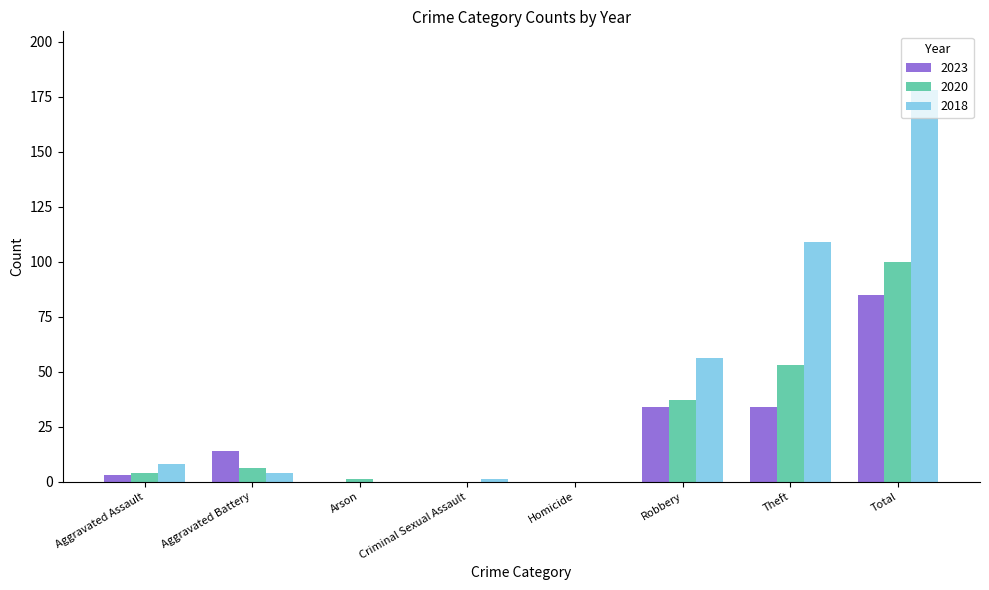

Is the value of 2018 at Arson greater than the value of 2023 at Theft?

No